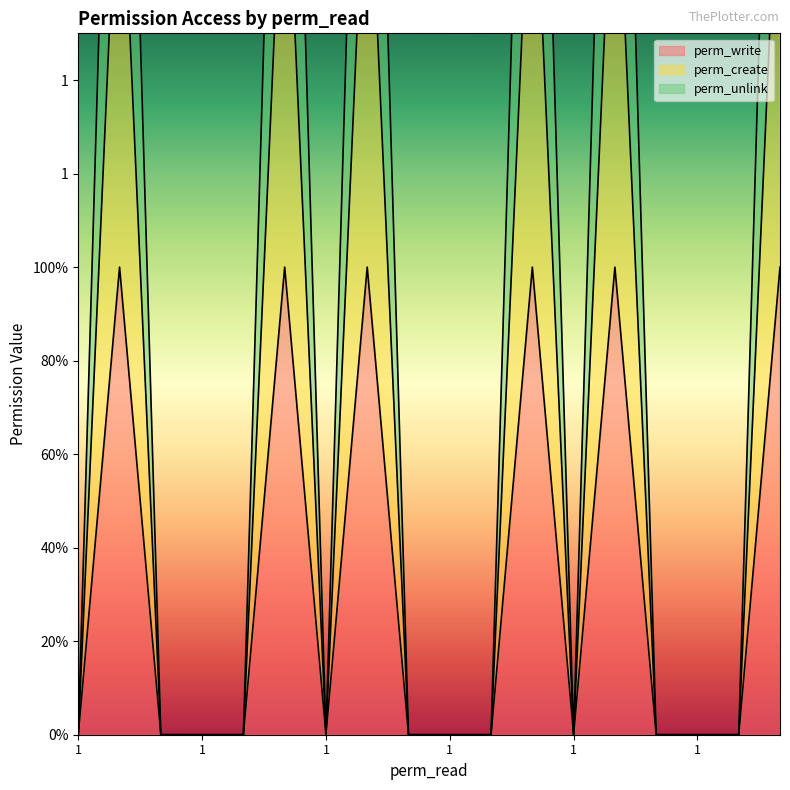

Reading left to right, extract all data points from this chart.

perm_write: 0	1	0	0	0	1	0	1	0	0	0	1	0	1	0	0	0	1
perm_create: 0	2	0	0	0	2	0	2	0	0	0	2	0	2	0	0	0	2
perm_unlink: 0	3	0	0	0	3	0	3	0	0	0	3	0	3	0	0	0	3